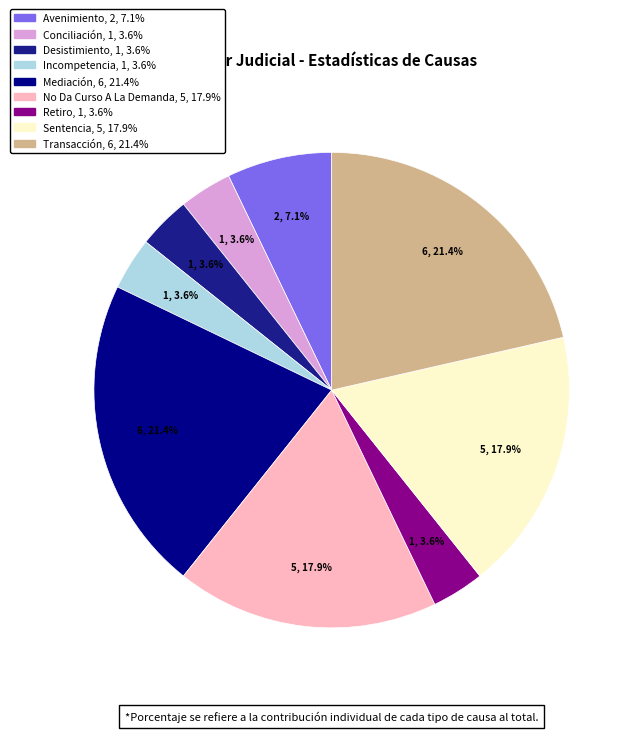

How many slices are in this pie chart?

9